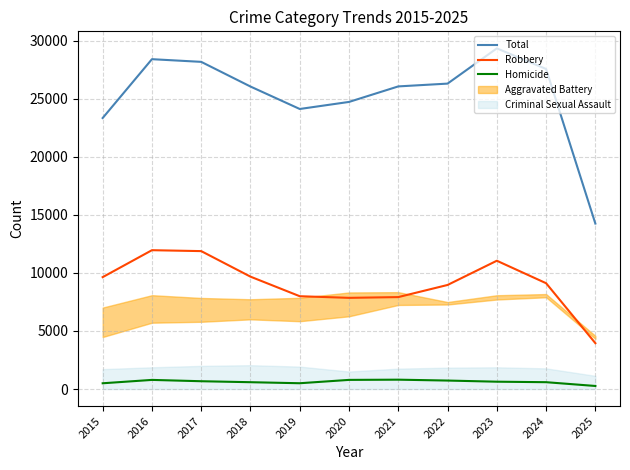

Reading left to right, what are all the values shown in this chart?

Total: 2015=23346	2016=28415	2017=28185	2018=26059	2019=24125	2020=24733	2021=26070	2022=26311	2023=29347	2024=27571	2025=14253
Robbery: 2015=9638	2016=11960	2017=11881	2018=9681	2019=7995	2020=7855	2021=7920	2022=8964	2023=11052	2024=9116	2025=3950
Homicide: 2015=496	2016=786	2017=672	2018=588	2019=499	2020=787	2021=806	2022=730	2023=632	2024=589	2025=263